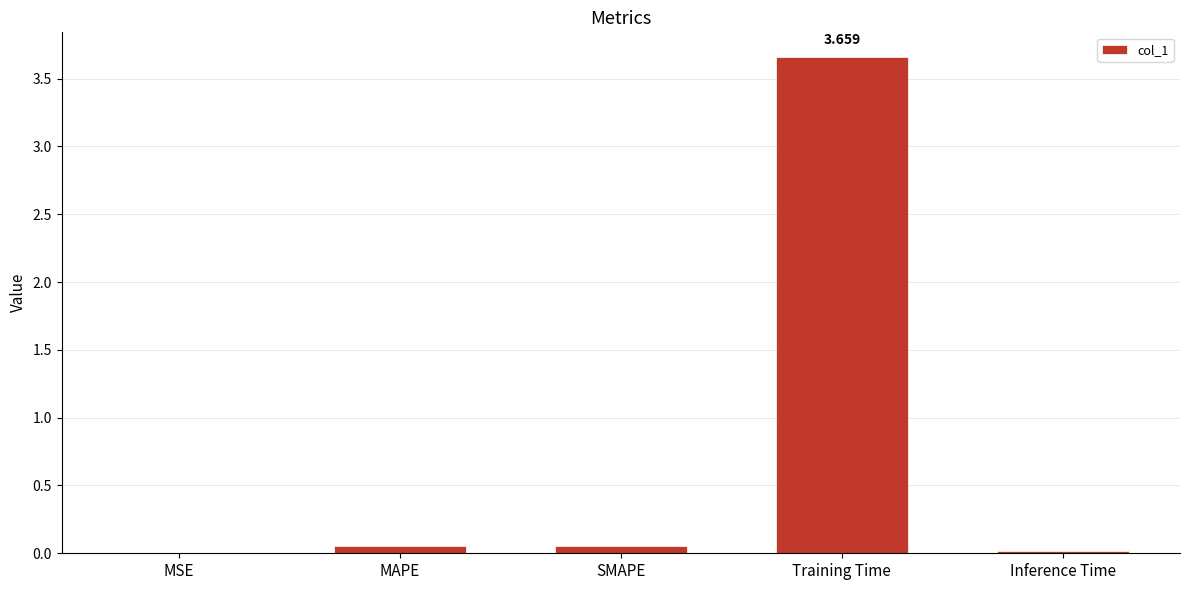

Which has a higher value, Training Time or Inference Time?

Training Time